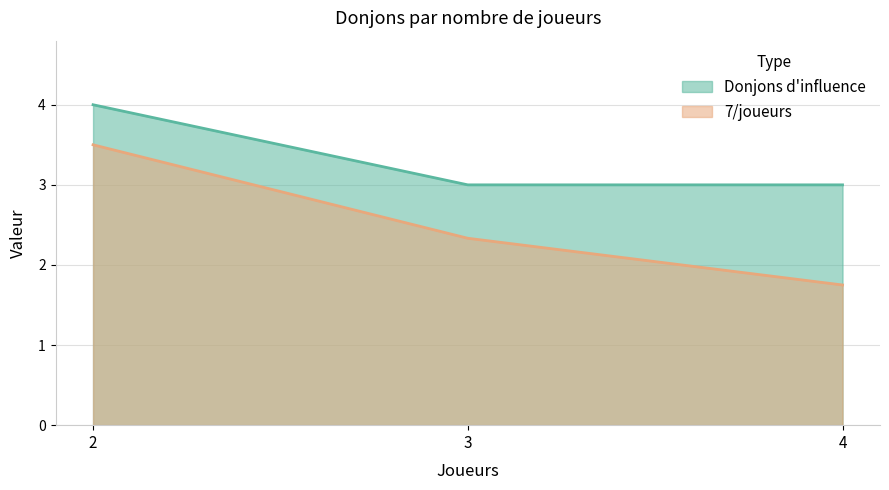

Which series has the widest spread of values?

7/joueurs